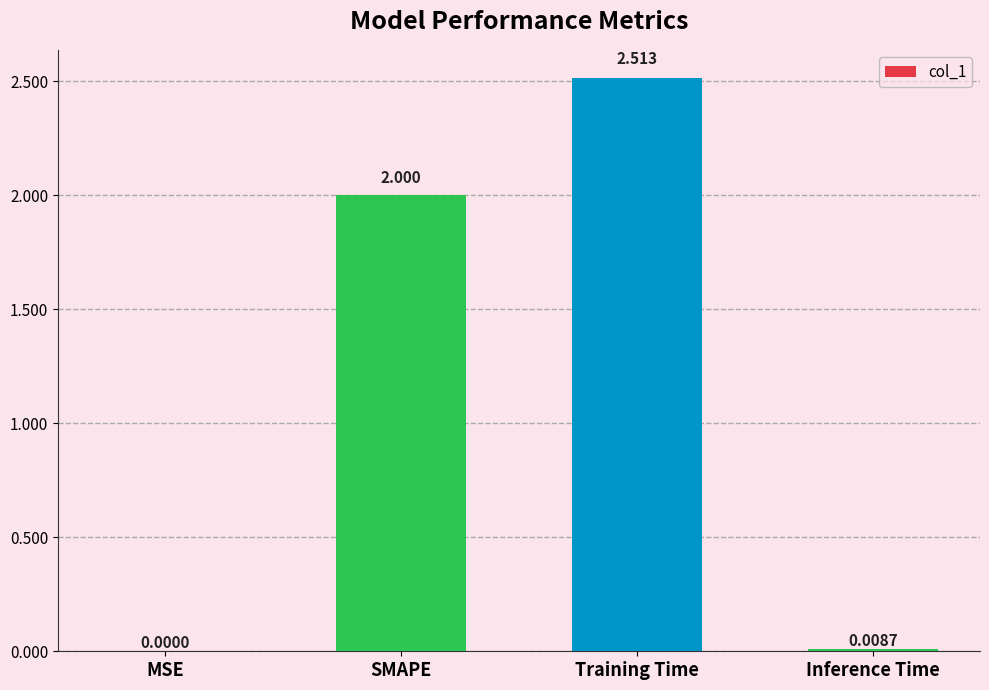

What is the average value?

1.1